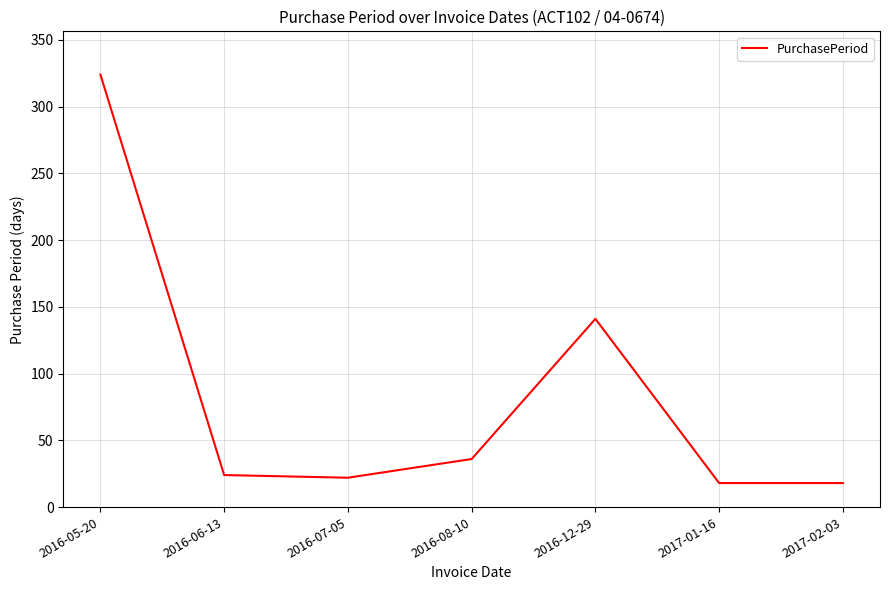

How many interior local peaks (higher than both neighbors) does the data have?

1